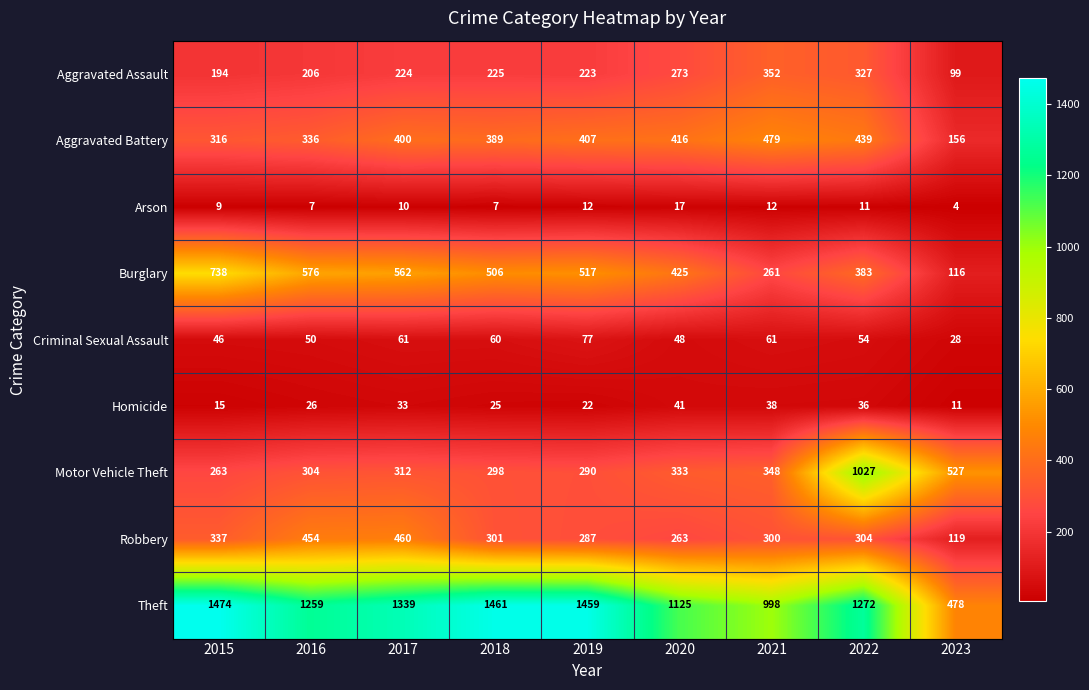

What is the highest value of the Aggravated Battery series?

479